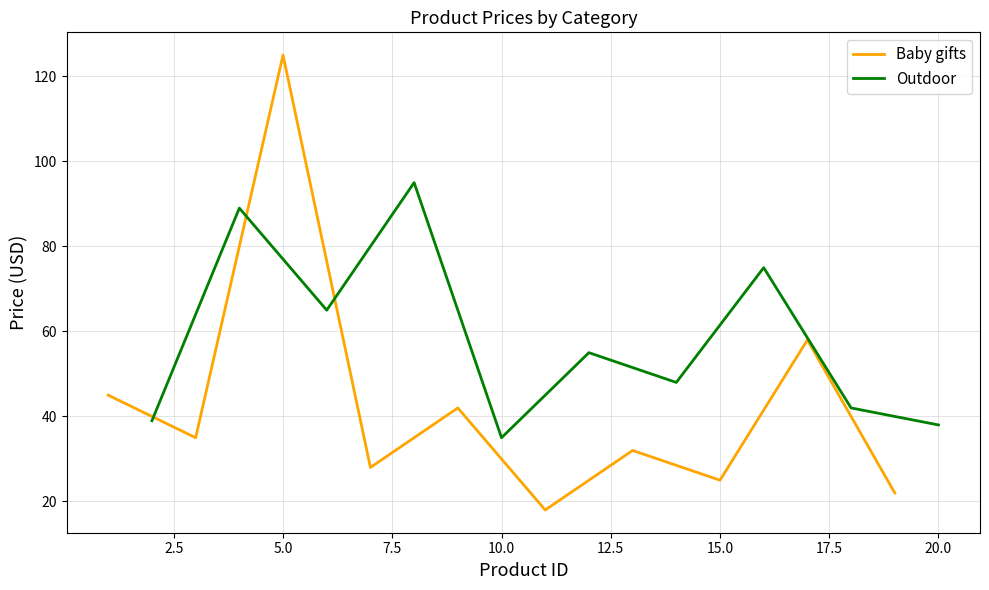

What is the highest value of the Outdoor series?

95